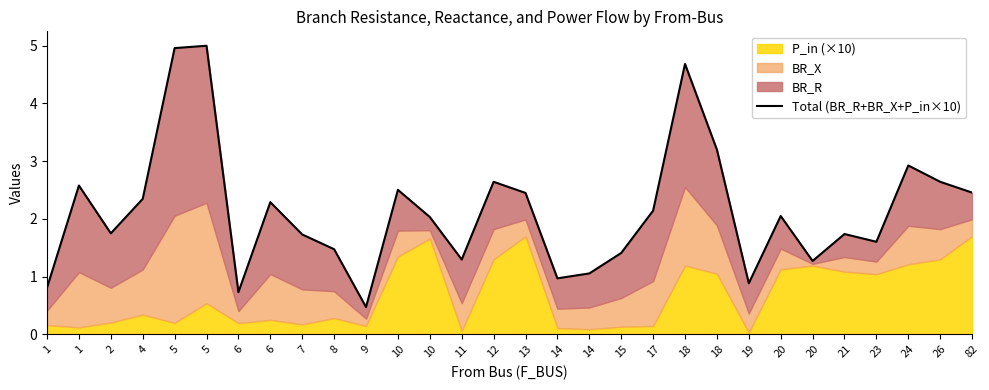

What is the sum of all values?

64.1